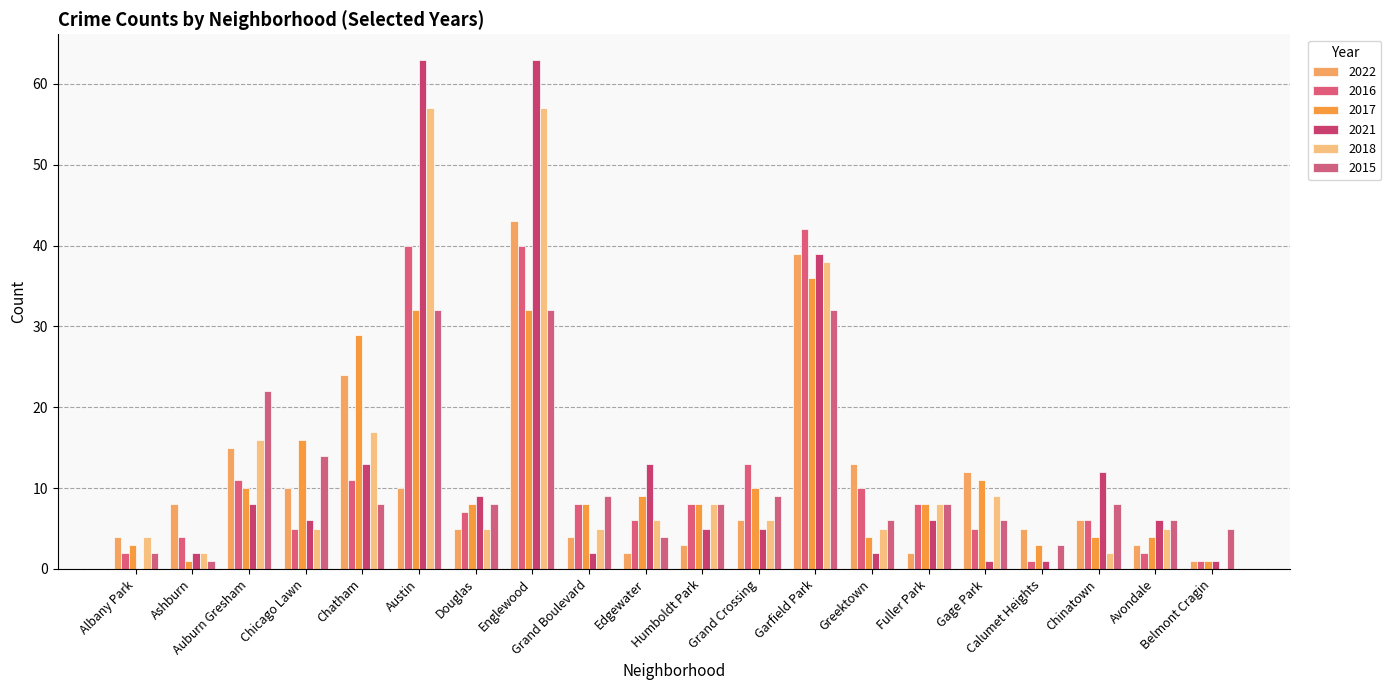

Reading left to right, list all the values displayed in this chart.

2022: Albany Park=4	Ashburn=8	Auburn Gresham=15	Chicago Lawn=10	Chatham=24	Austin=10	Douglas=5	Englewood=43	Grand Boulevard=4	Edgewater=2	Humboldt Park=3	Grand Crossing=6	Garfield Park=39	Greektown=13	Fuller Park=2	Gage Park=12	Calumet Heights=5	Chinatown=6	Avondale=3	Belmont Cragin=1
2016: Albany Park=2	Ashburn=4	Auburn Gresham=11	Chicago Lawn=5	Chatham=11	Austin=40	Douglas=7	Englewood=40	Grand Boulevard=8	Edgewater=6	Humboldt Park=8	Grand Crossing=13	Garfield Park=42	Greektown=10	Fuller Park=8	Gage Park=5	Calumet Heights=1	Chinatown=6	Avondale=2	Belmont Cragin=1
2017: Albany Park=3	Ashburn=1	Auburn Gresham=10	Chicago Lawn=16	Chatham=29	Austin=32	Douglas=8	Englewood=32	Grand Boulevard=8	Edgewater=9	Humboldt Park=8	Grand Crossing=10	Garfield Park=36	Greektown=4	Fuller Park=8	Gage Park=11	Calumet Heights=3	Chinatown=4	Avondale=4	Belmont Cragin=1
2021: Albany Park=0	Ashburn=2	Auburn Gresham=8	Chicago Lawn=6	Chatham=13	Austin=63	Douglas=9	Englewood=63	Grand Boulevard=2	Edgewater=13	Humboldt Park=5	Grand Crossing=5	Garfield Park=39	Greektown=2	Fuller Park=6	Gage Park=1	Calumet Heights=1	Chinatown=12	Avondale=6	Belmont Cragin=1
2018: Albany Park=4	Ashburn=2	Auburn Gresham=16	Chicago Lawn=5	Chatham=17	Austin=57	Douglas=5	Englewood=57	Grand Boulevard=5	Edgewater=6	Humboldt Park=8	Grand Crossing=6	Garfield Park=38	Greektown=5	Fuller Park=8	Gage Park=9	Calumet Heights=0	Chinatown=2	Avondale=5	Belmont Cragin=0
2015: Albany Park=2	Ashburn=1	Auburn Gresham=22	Chicago Lawn=14	Chatham=8	Austin=32	Douglas=8	Englewood=32	Grand Boulevard=9	Edgewater=4	Humboldt Park=8	Grand Crossing=9	Garfield Park=32	Greektown=6	Fuller Park=8	Gage Park=6	Calumet Heights=3	Chinatown=8	Avondale=6	Belmont Cragin=5